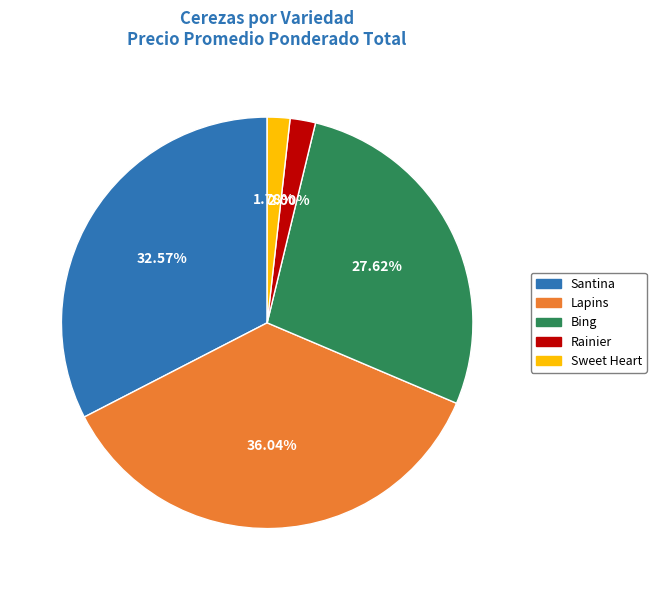

What is the ratio of the value at Lapins to the value at Santina?

1.1